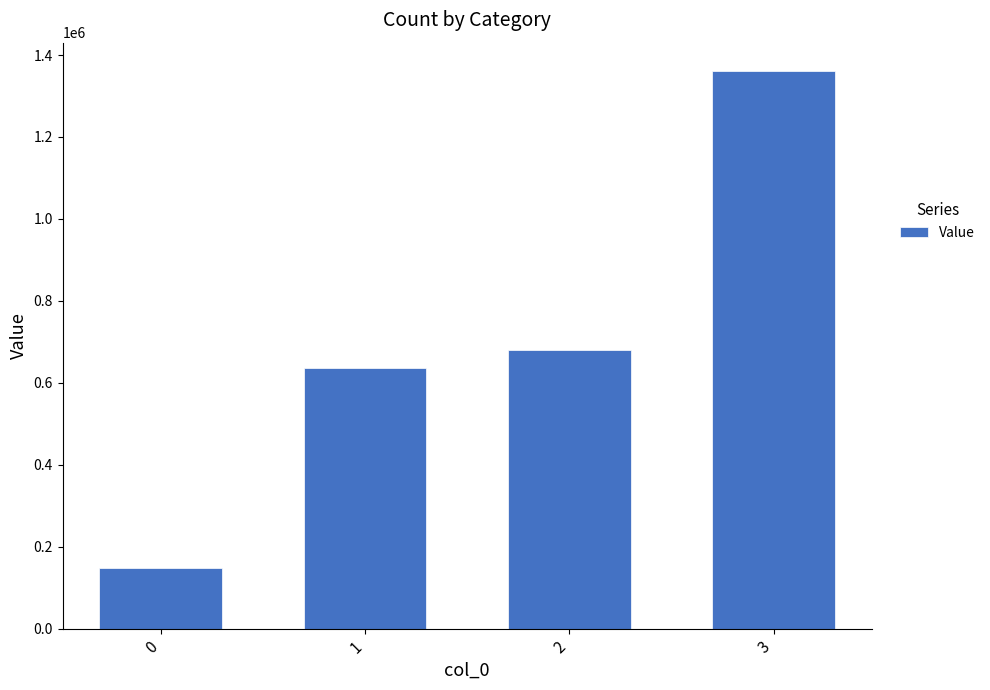

Reading right to left, what are all the values shown in this chart?

3=1362000	2=681000	1=635600	0=147000